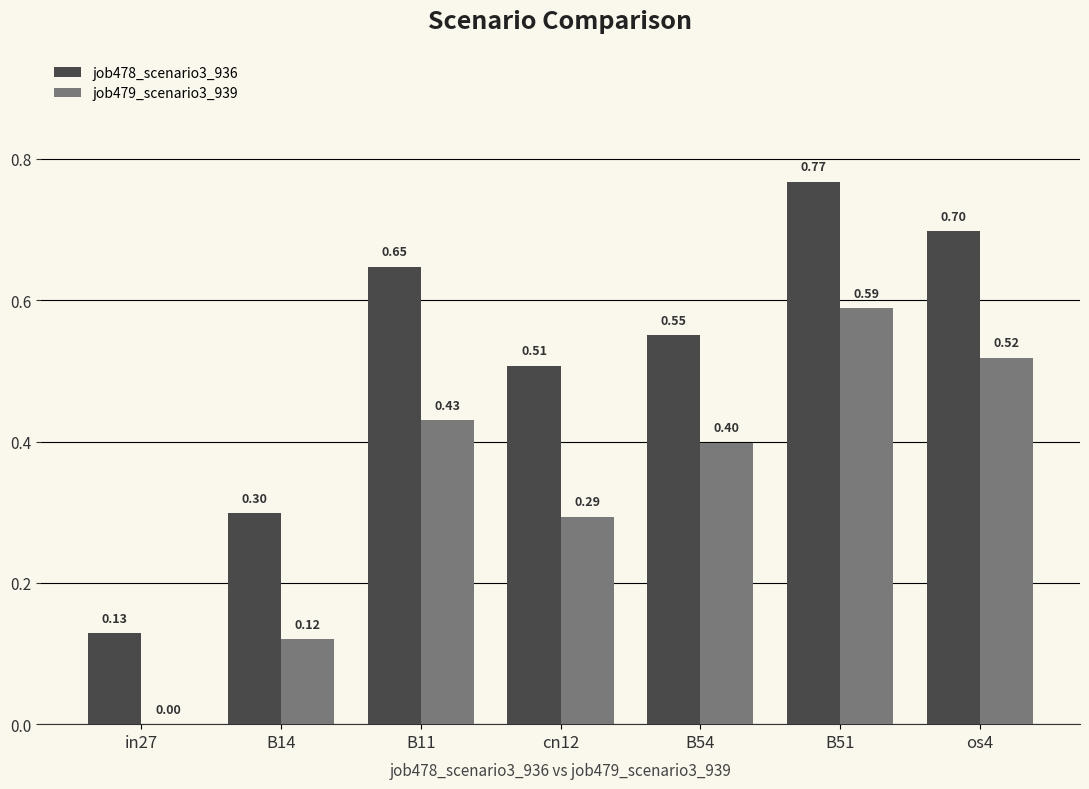

At which category is the sum across all series the highest?

B51